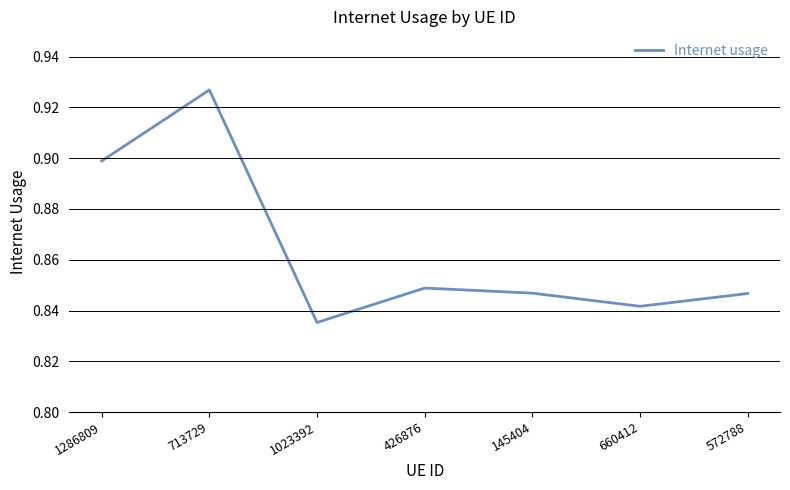

What is the sum of all values?

6.0